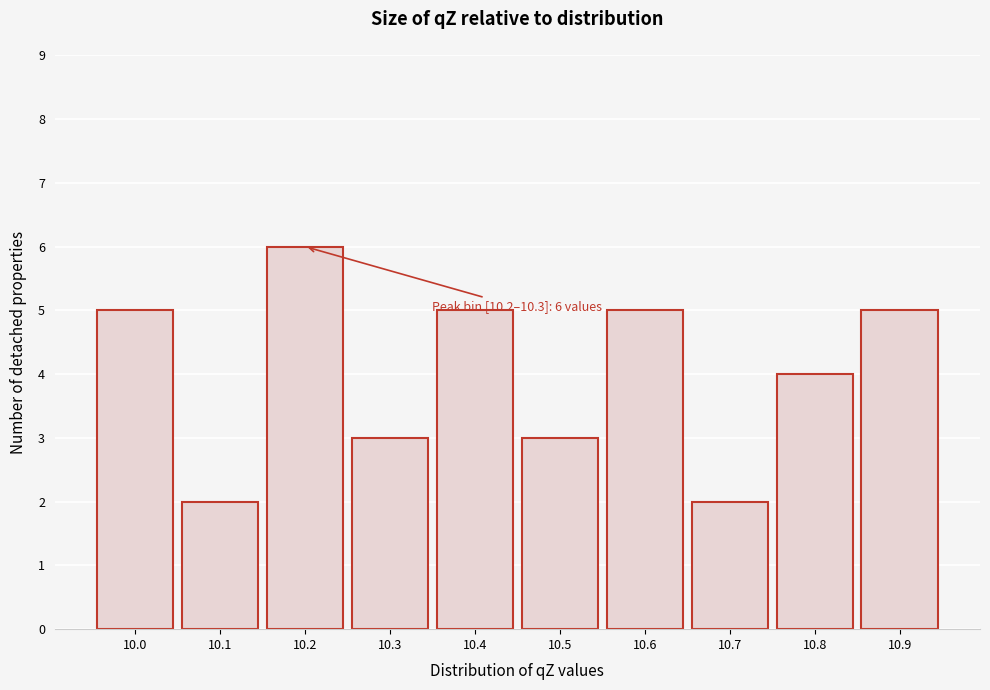

Reading left to right, what are all the values shown in this chart?

10.0=5	10.1=2	10.2=6	10.3=3	10.4=5	10.5=3	10.6=5	10.7=2	10.8=4	10.9=5